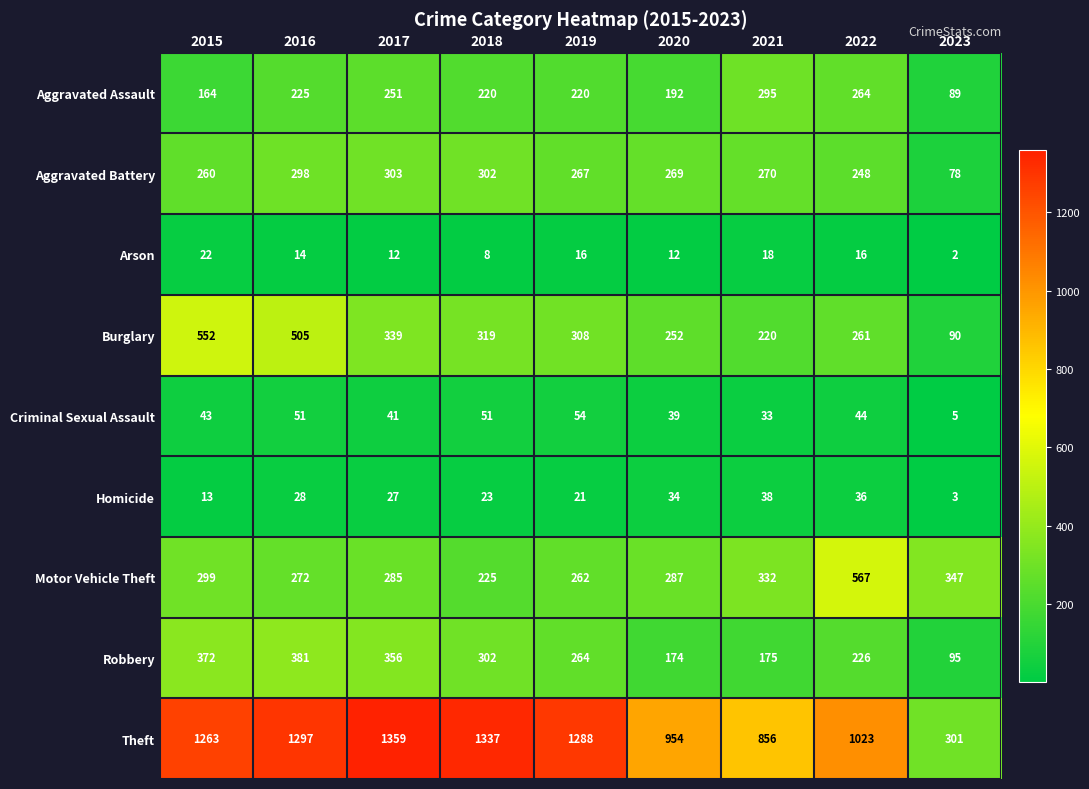

What is the smallest value displayed?

2